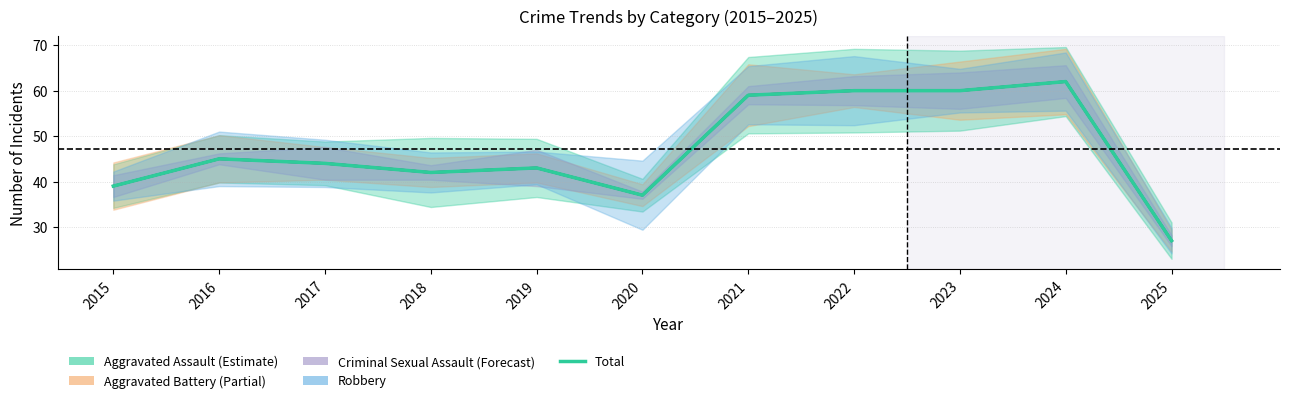

Reading left to right, what are all the values shown in this chart?

2015=39	2016=45	2017=44	2018=42	2019=43	2020=37	2021=59	2022=60	2023=60	2024=62	2025=27